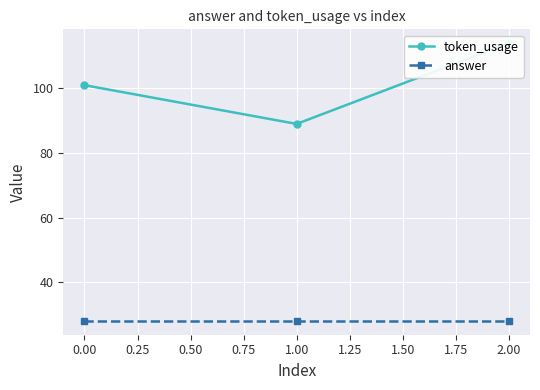

What is the minimum value for token_usage?

89